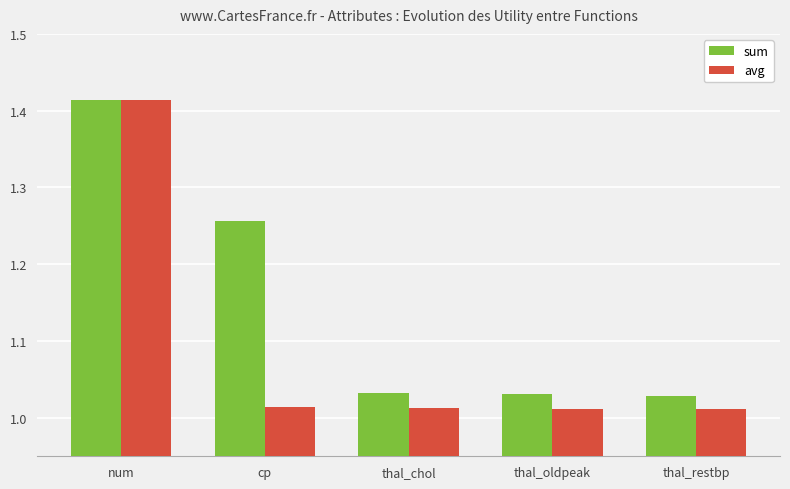

Rank the series by their average value, from highest to lowest.

sum, avg